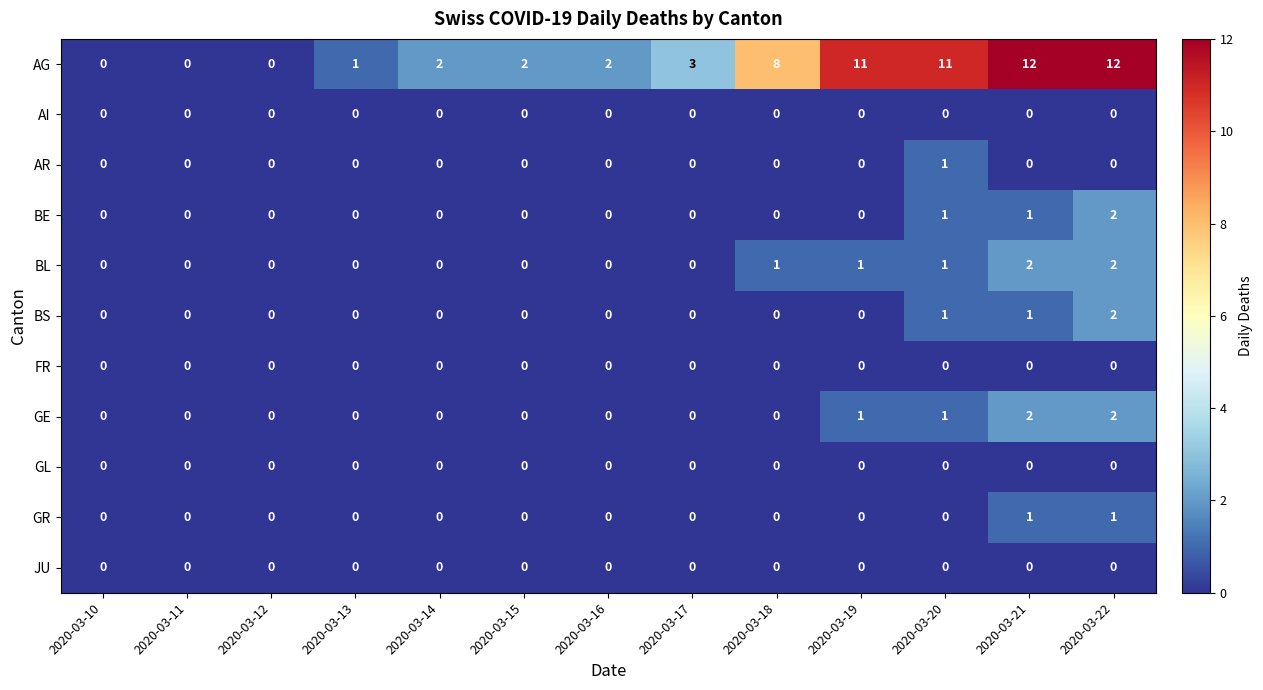

Count the GE values in the range 0 to 1.

11